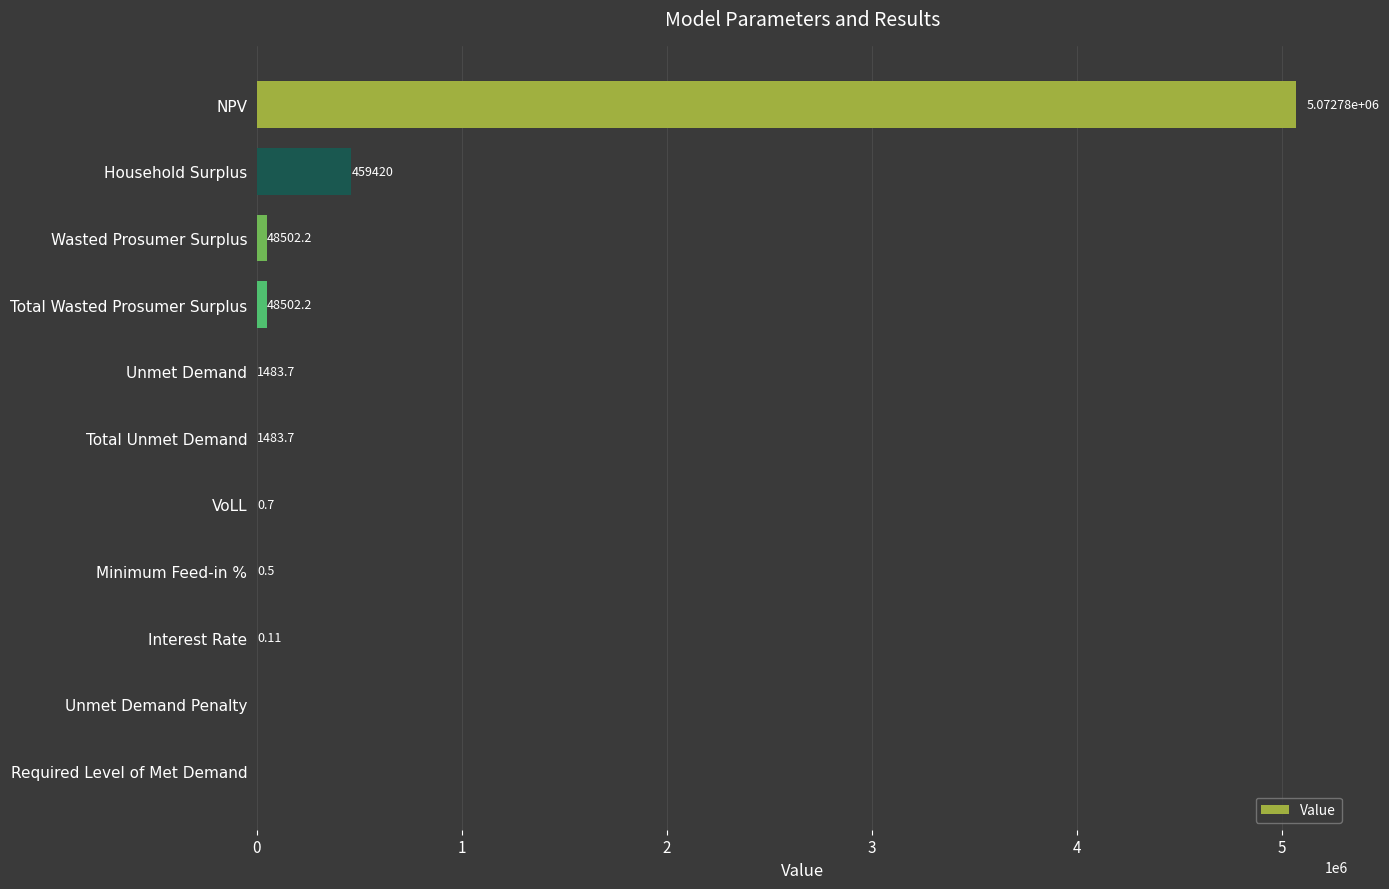

At which label is the value closest to 2536389?

Household Surplus